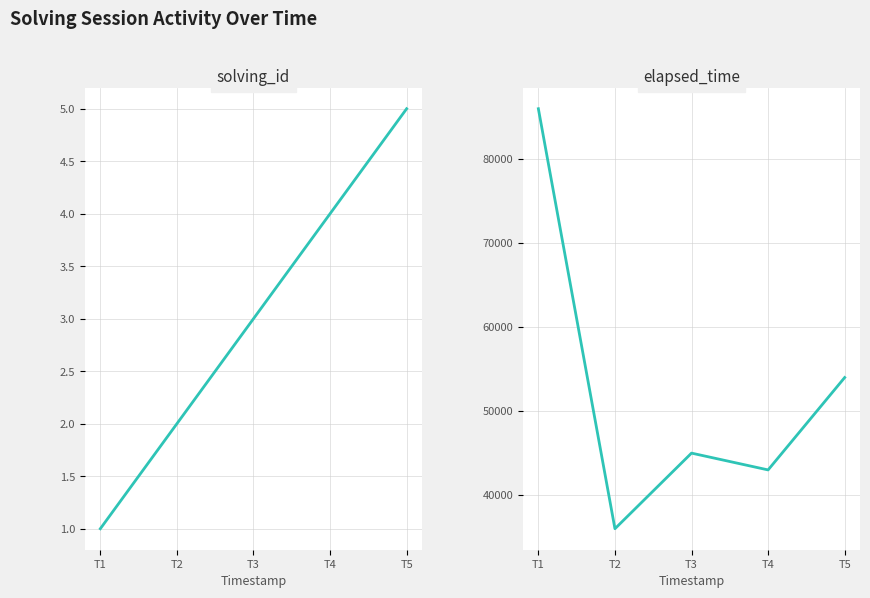

Between T3 and T4, which series saw the biggest shift?

elapsed_time